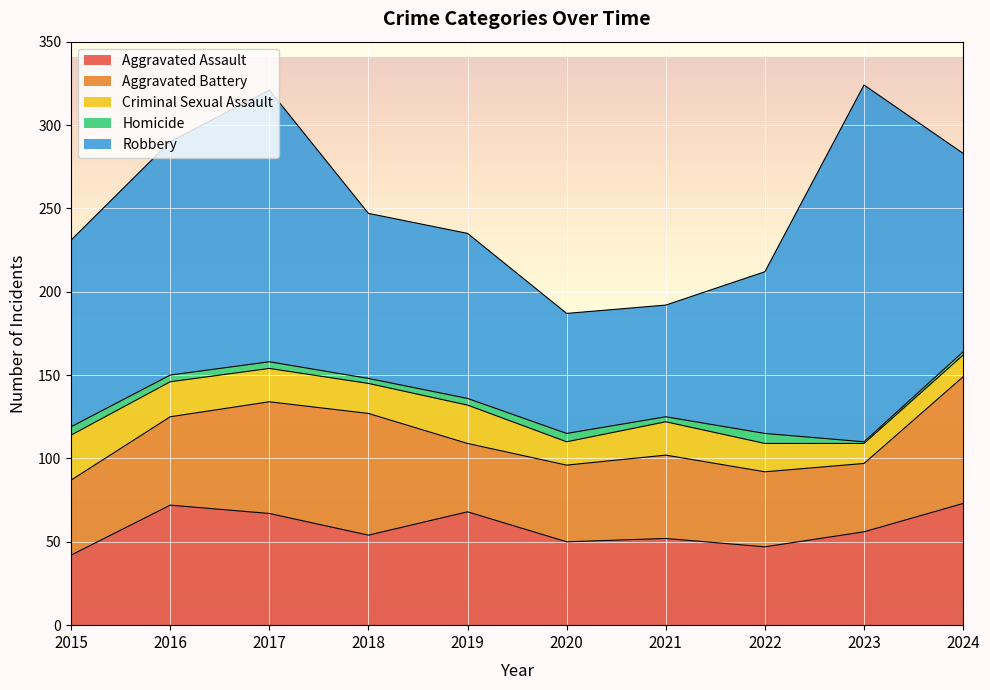

At which label does Aggravated Battery reach its peak?

2024